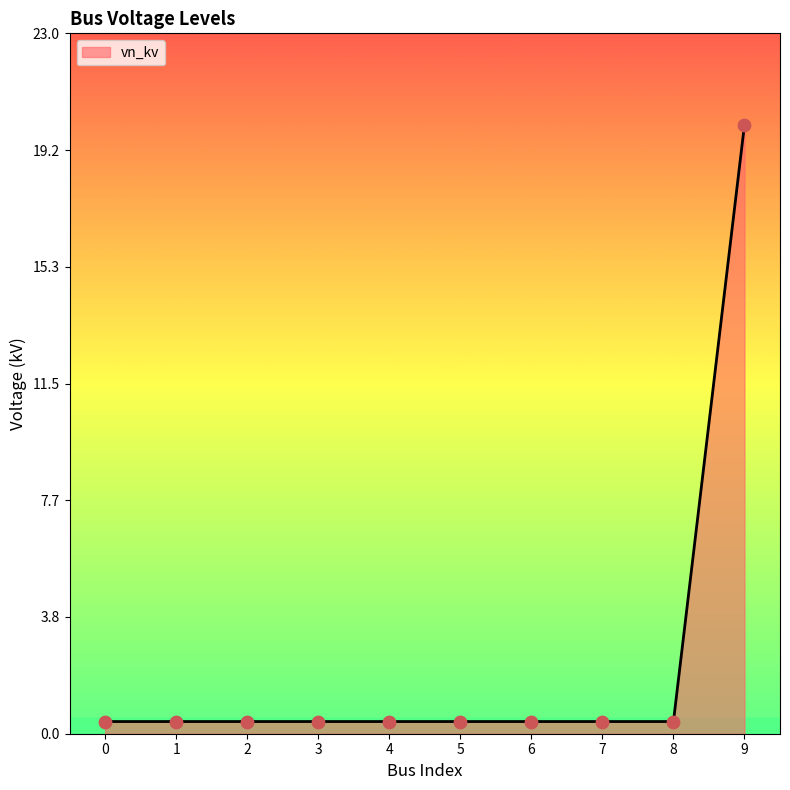

Between 9 and 1, which is larger?

9